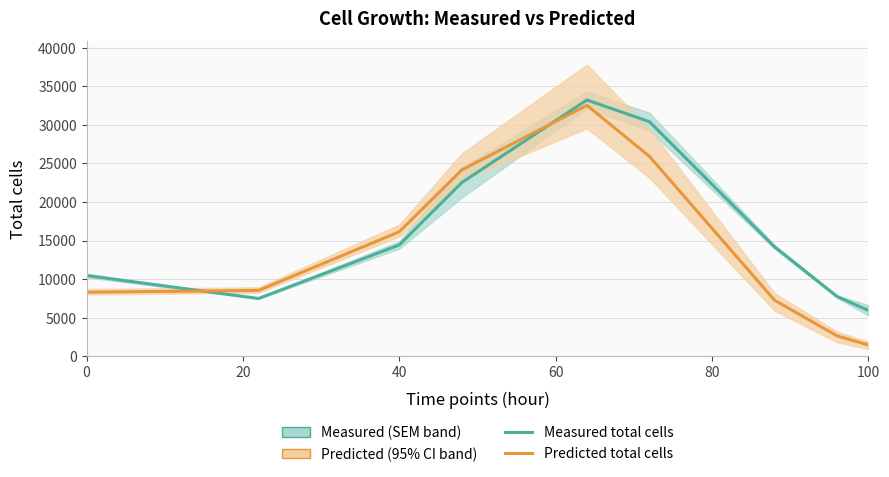

At 0, list the series in order from smallest to largest.

Predicted total cells, Measured total cells